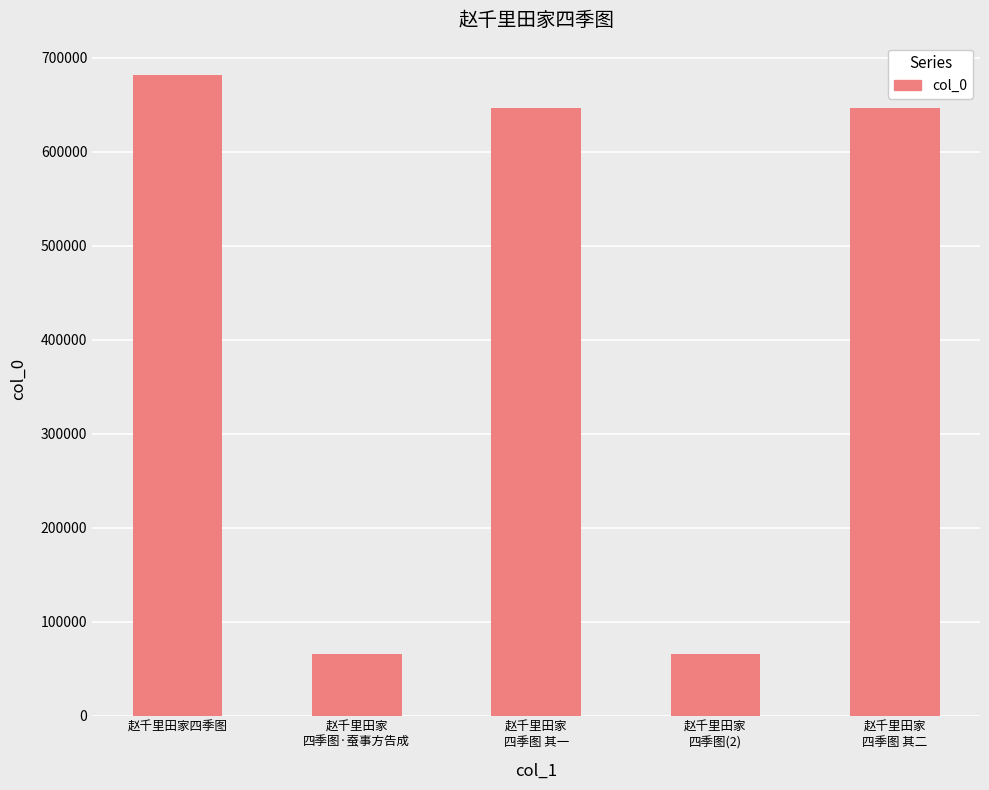

The chart shows a value of 682099 at 赵千里田家四季图. True or false?

True